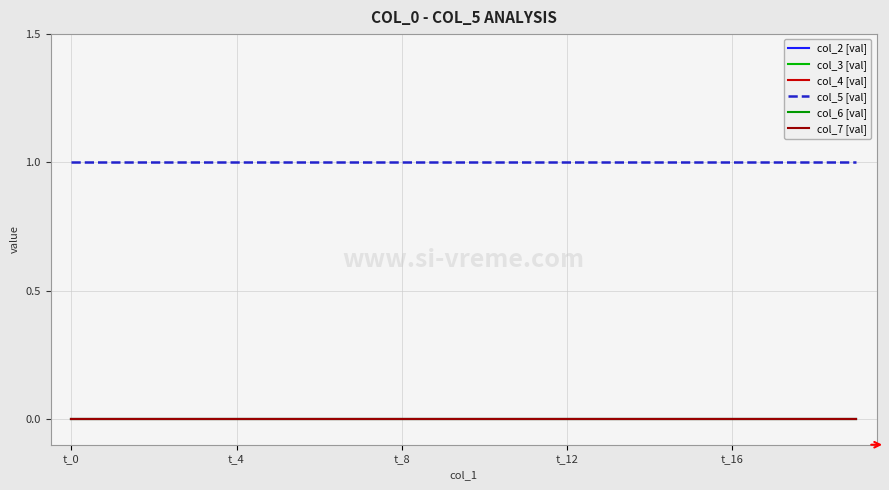

Is this an area chart (filled region under the line)?

No